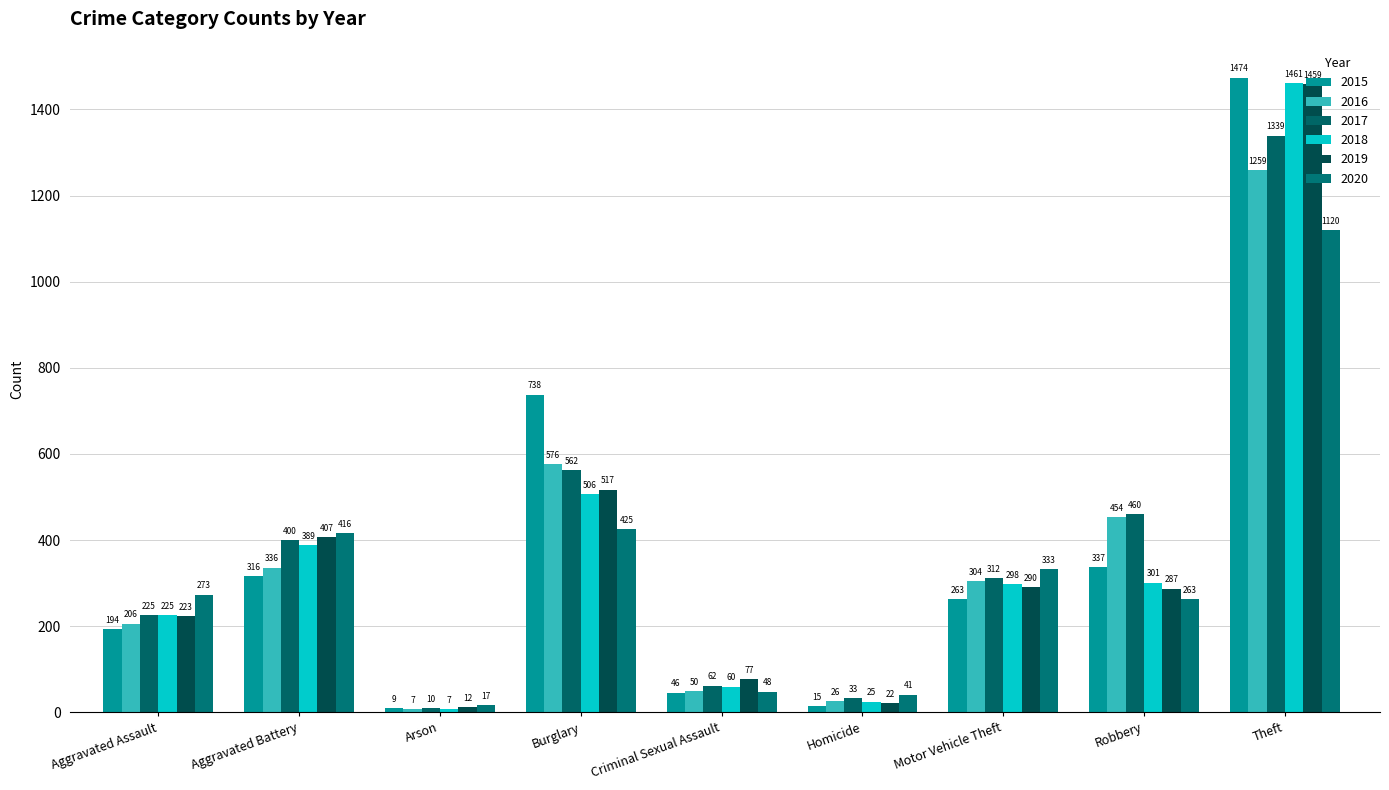

At which label does 2019 first exceed 287?

Aggravated Battery